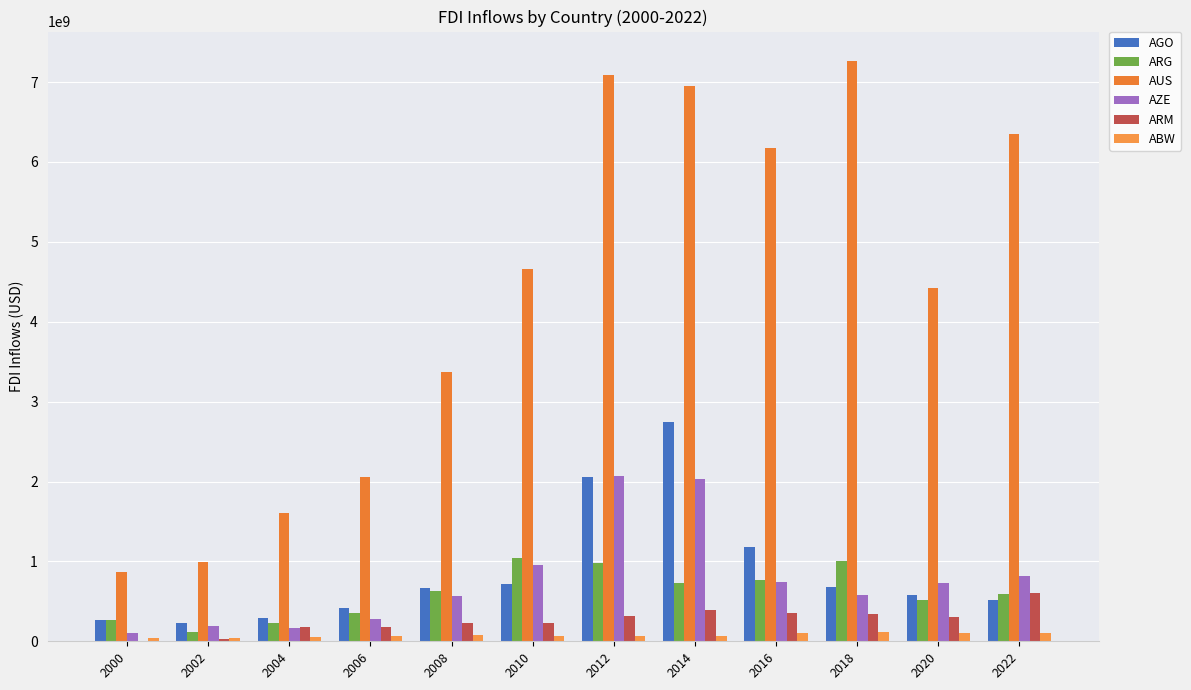

How many groups of bars are there?

12